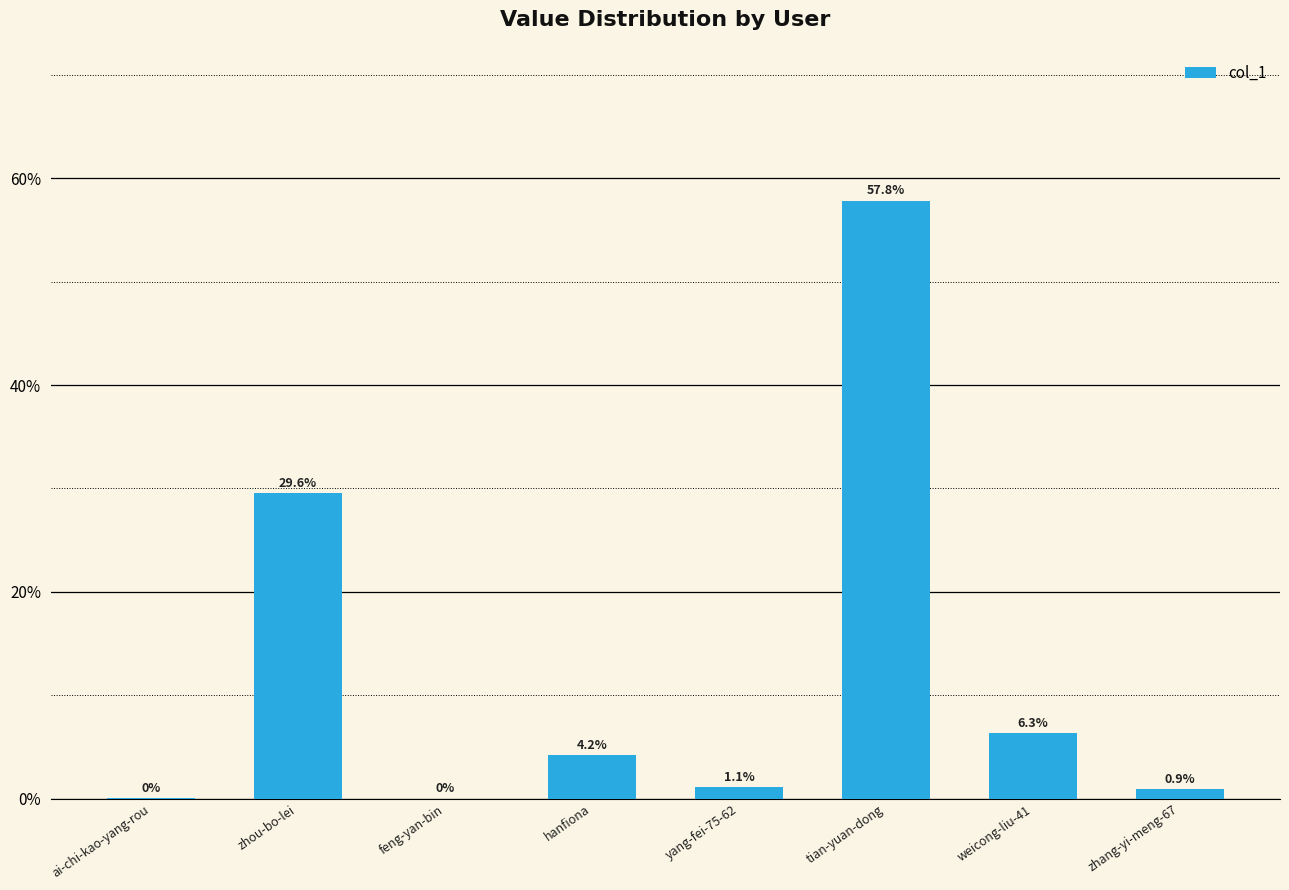

Reading left to right, extract all data points from this chart.

0.0	0.3	0.0	0.0	0.0	0.6	0.1	0.0